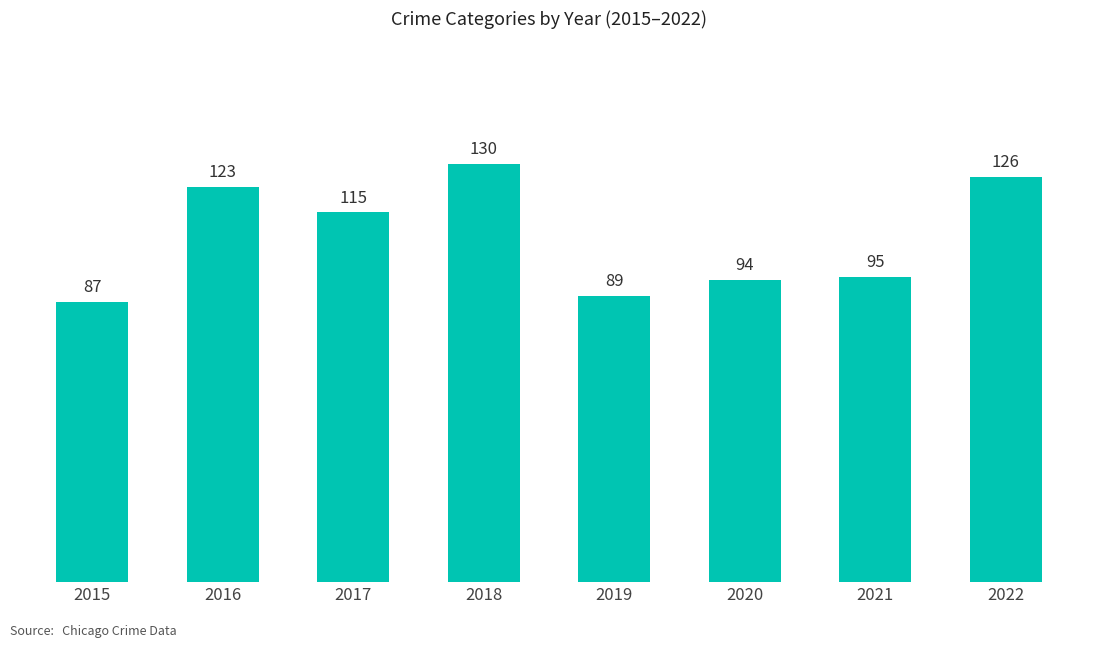

Reading right to left, extract all data points from this chart.

2022=126	2021=95	2020=94	2019=89	2018=130	2017=115	2016=123	2015=87